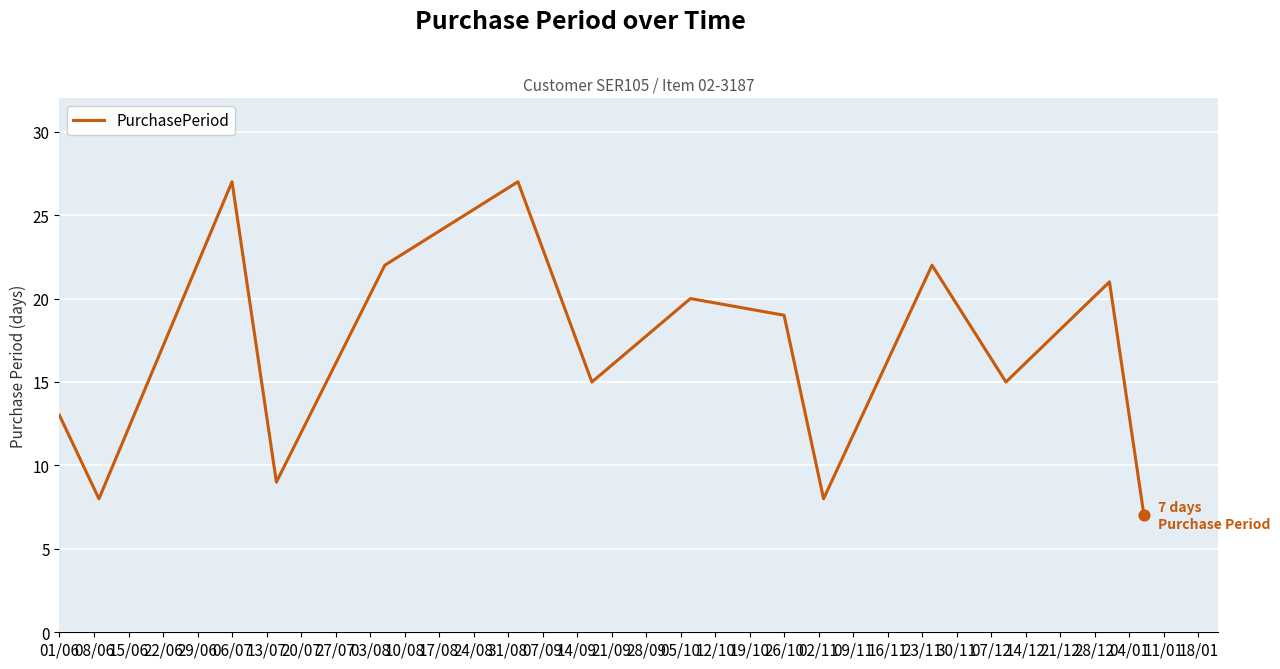

What is the difference between the maximum and minimum values?

20